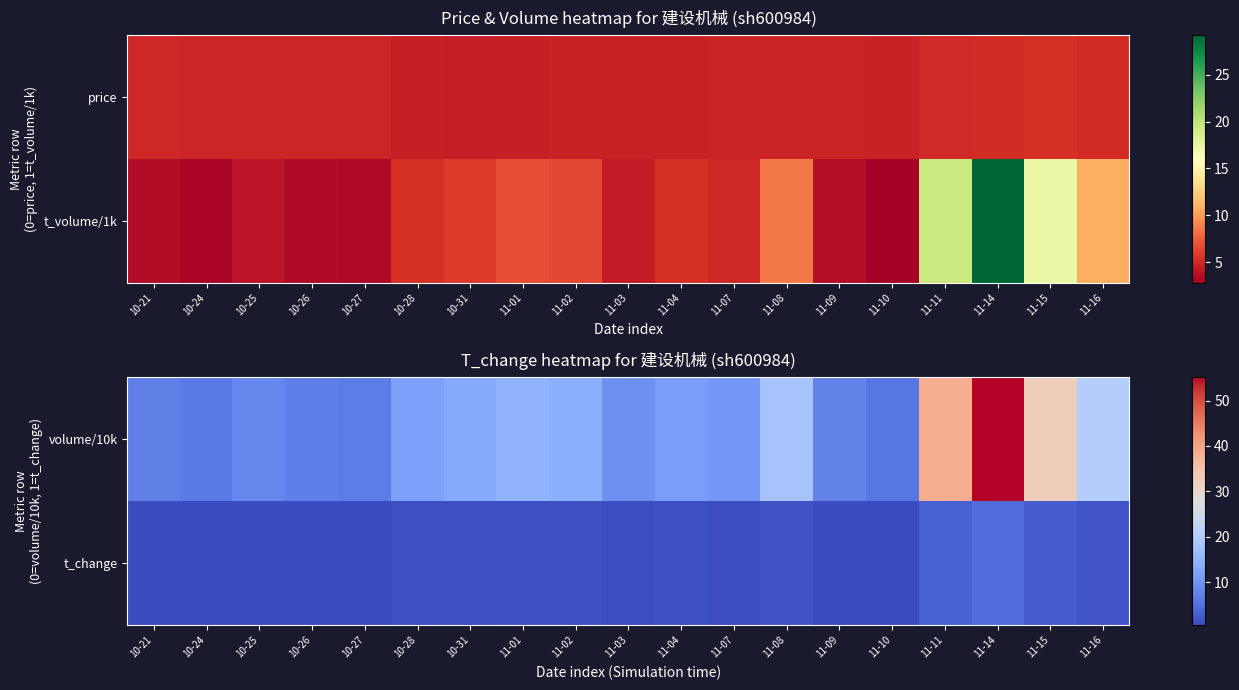

The value of volume/10k at 11-15 is 32.6. True or false?

True